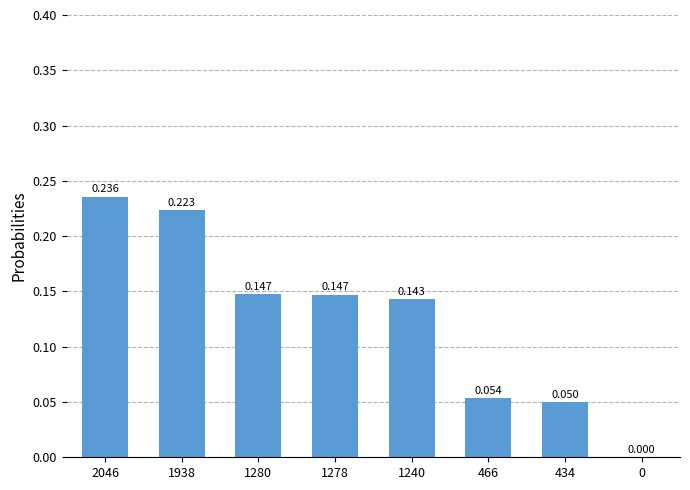

What is the change in value from 1938 to 1280?

-0.1